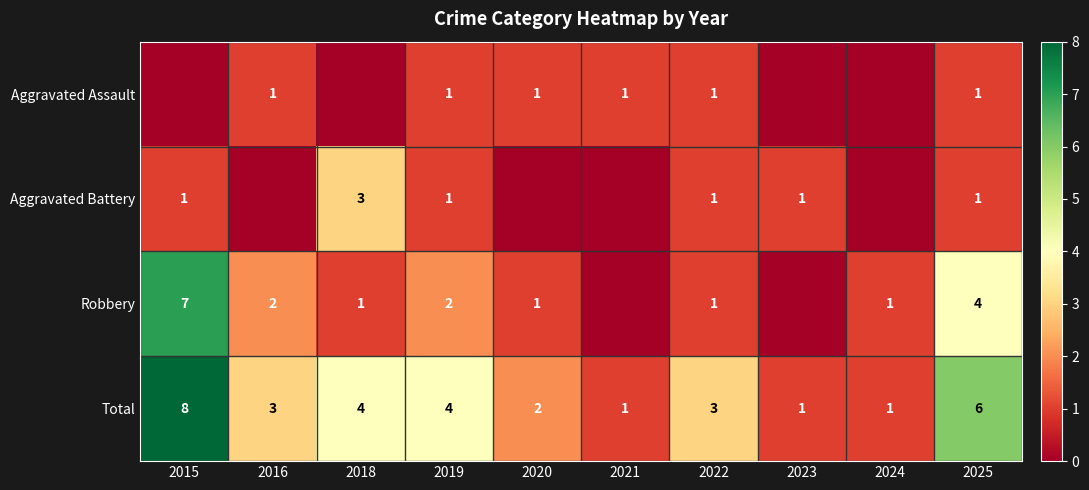

Is it true that Robbery equals 1 at 2020?

True